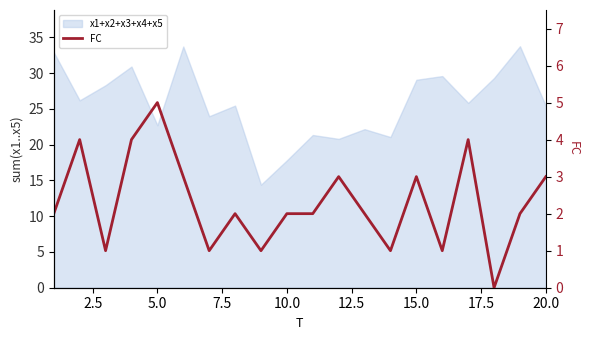

How many values are between 1 and 3?

15